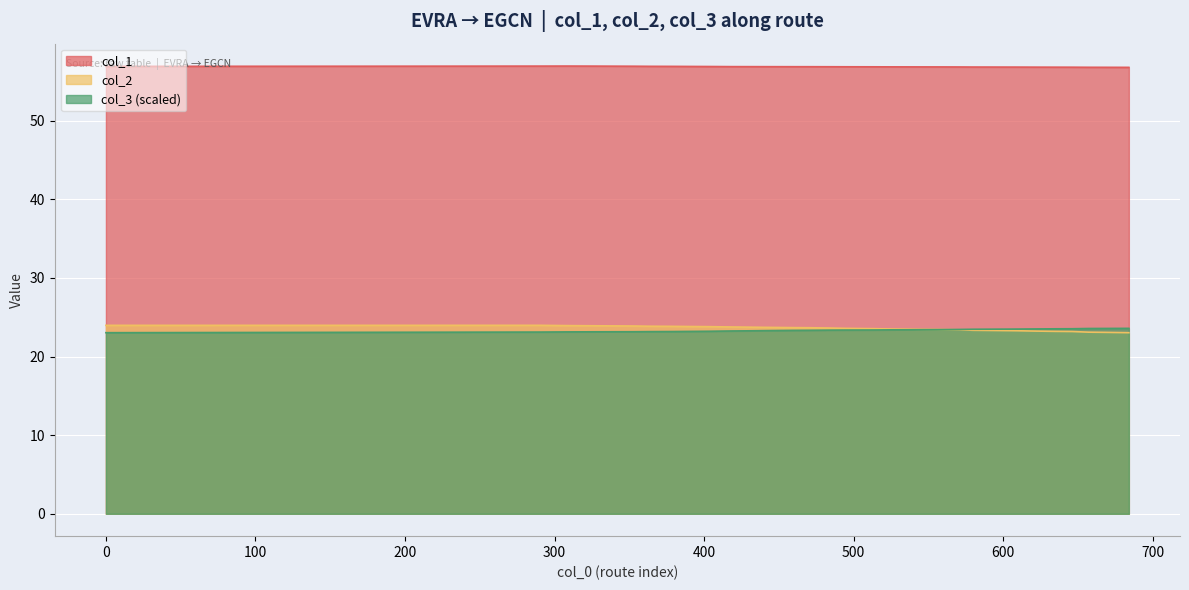

True or false: col_2 has a value of 13.6 at 684.

False